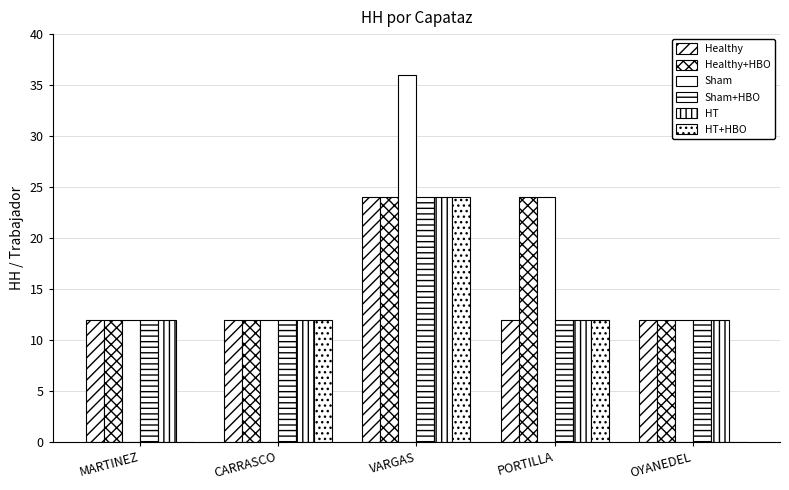

How many series are shown in this chart?

6